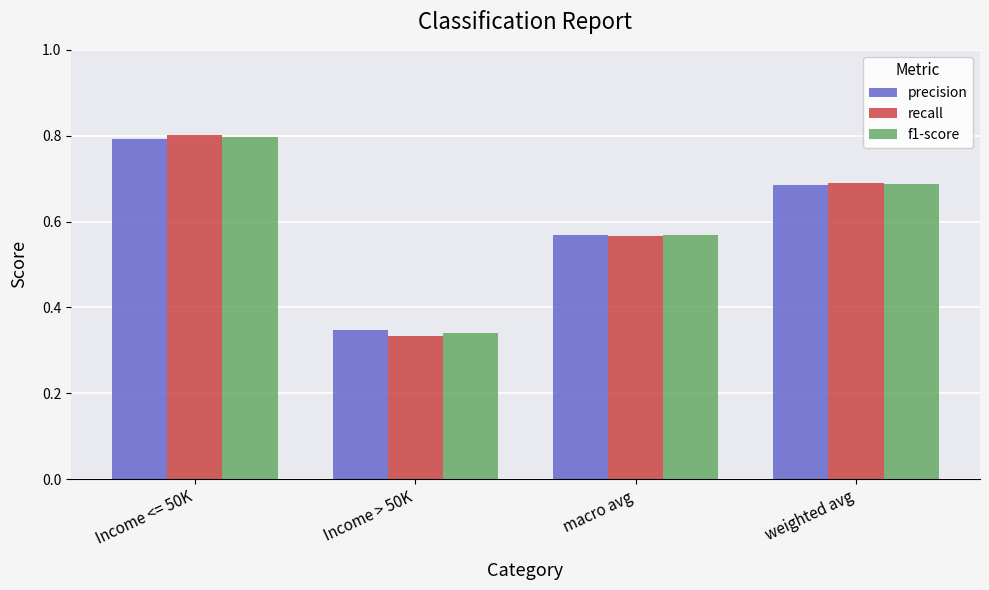

Between Income <= 50K and macro avg, which series saw the biggest shift?

recall